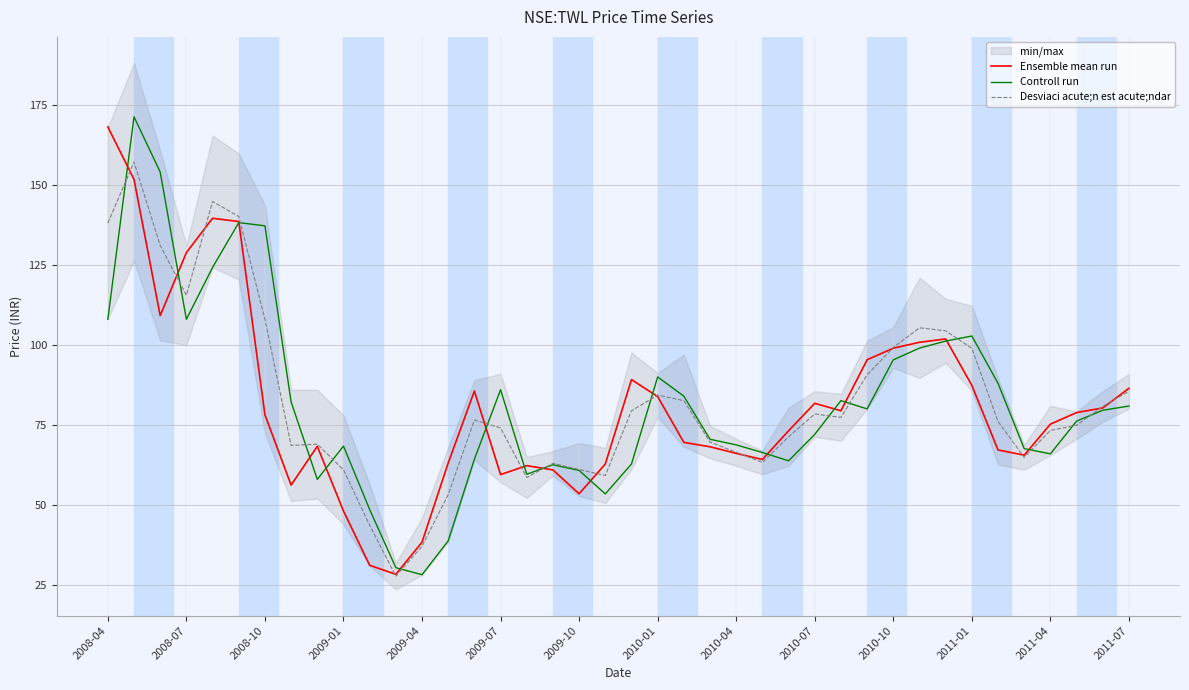

True or false: Desviaci acute;n est acute;ndar has a value of 101.4 at 2010-04.

False